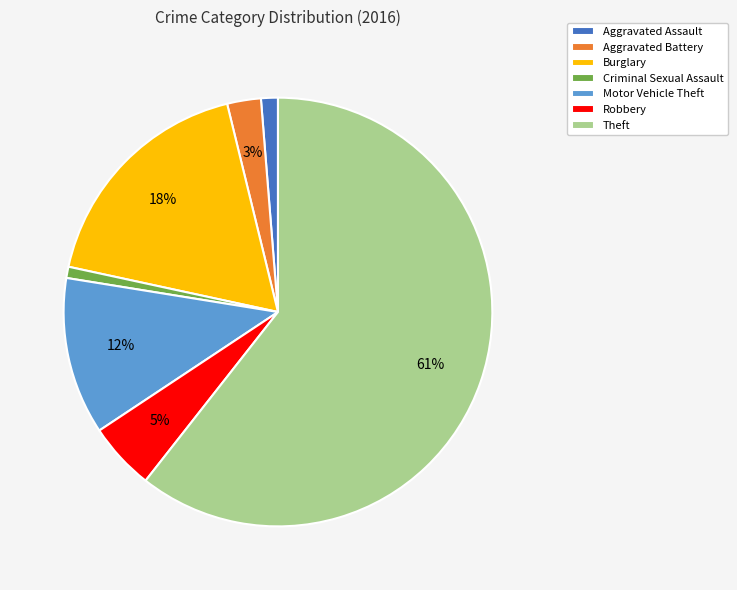

Which category accounts for the majority?

Theft